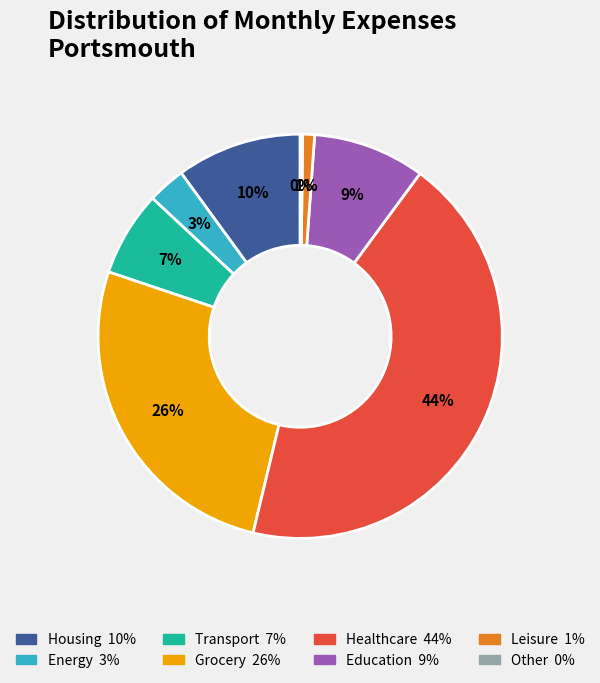

Is there a majority slice in this chart?

No